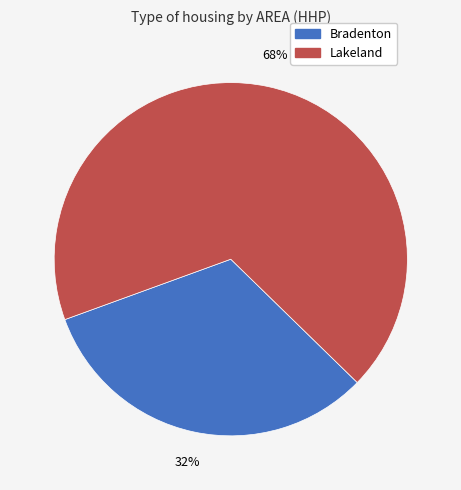

Do Lakeland and Bradenton together represent more than half of the pie?

Yes